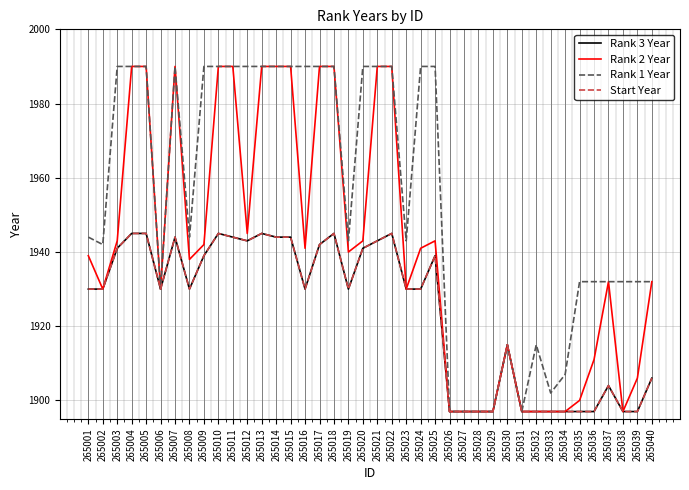

Reading left to right, transcribe all the data shown in this chart.

Rank 3 Year: 265001=1930	265002=1930	265003=1941	265004=1945	265005=1945	265006=1930	265007=1944	265008=1930	265009=1939	265010=1945	265011=1944	265012=1943	265013=1945	265014=1944	265015=1944	265016=1930	265017=1942	265018=1945	265019=1930	265020=1941	265021=1943	265022=1945	265023=1930	265024=1930	265025=1939	265026=1897	265027=1897	265028=1897	265029=1897	265030=1915	265031=1897	265032=1897	265033=1897	265034=1897	265035=1897	265036=1897	265037=1904	265038=1897	265039=1897	265040=1906
Rank 2 Year: 265001=1939	265002=1930	265003=1943	265004=1990	265005=1990	265006=1930	265007=1990	265008=1938	265009=1942	265010=1990	265011=1990	265012=1945	265013=1990	265014=1990	265015=1990	265016=1941	265017=1990	265018=1990	265019=1940	265020=1943	265021=1990	265022=1990	265023=1930	265024=1941	265025=1943	265026=1897	265027=1897	265028=1897	265029=1897	265030=1915	265031=1897	265032=1897	265033=1897	265034=1897	265035=1900	265036=1911	265037=1932	265038=1897	265039=1906	265040=1932
Rank 1 Year: 265001=1944	265002=1942	265003=1990	265004=1990	265005=1990	265006=1930	265007=1990	265008=1944	265009=1990	265010=1990	265011=1990	265012=1990	265013=1990	265014=1990	265015=1990	265016=1990	265017=1990	265018=1990	265019=1943	265020=1990	265021=1990	265022=1990	265023=1943	265024=1990	265025=1990	265026=1897	265027=1897	265028=1897	265029=1897	265030=1915	265031=1897	265032=1915	265033=1902	265034=1907	265035=1932	265036=1932	265037=1932	265038=1932	265039=1932	265040=1932
Start Year: 265001=1930	265002=1930	265003=1941	265004=1945	265005=1945	265006=1930	265007=1944	265008=1930	265009=1939	265010=1945	265011=1944	265012=1943	265013=1945	265014=1944	265015=1944	265016=1930	265017=1942	265018=1945	265019=1930	265020=1941	265021=1943	265022=1945	265023=1930	265024=1930	265025=1939	265026=1897	265027=1897	265028=1897	265029=1897	265030=1915	265031=1897	265032=1897	265033=1897	265034=1897	265035=1897	265036=1897	265037=1904	265038=1897	265039=1897	265040=1906